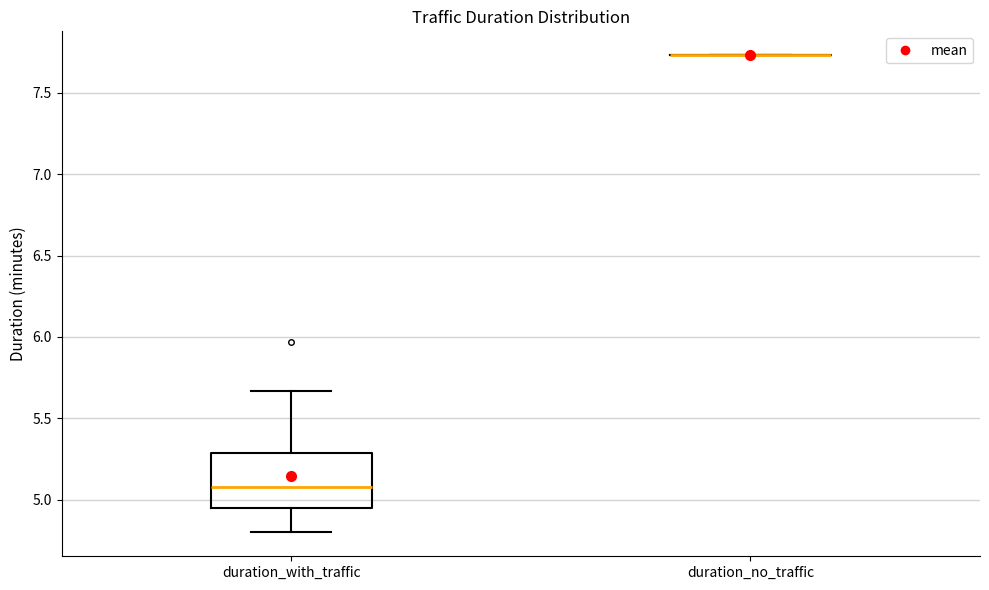

Comparing the boxes themselves (not the whiskers), which one is the tallest?

duration_with_traffic